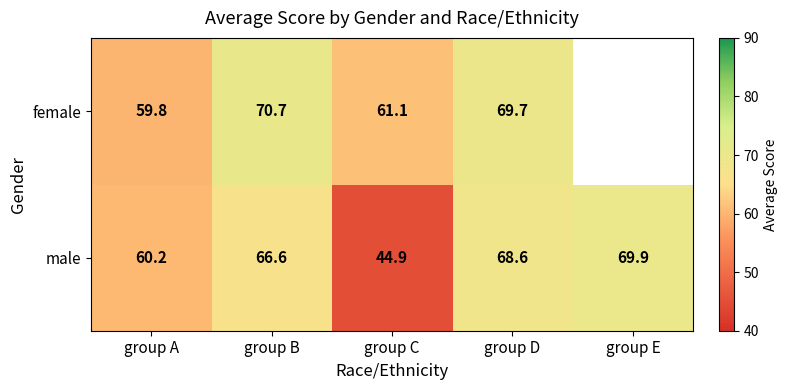

Is the value of male at group B greater than the value of female at group D?

No